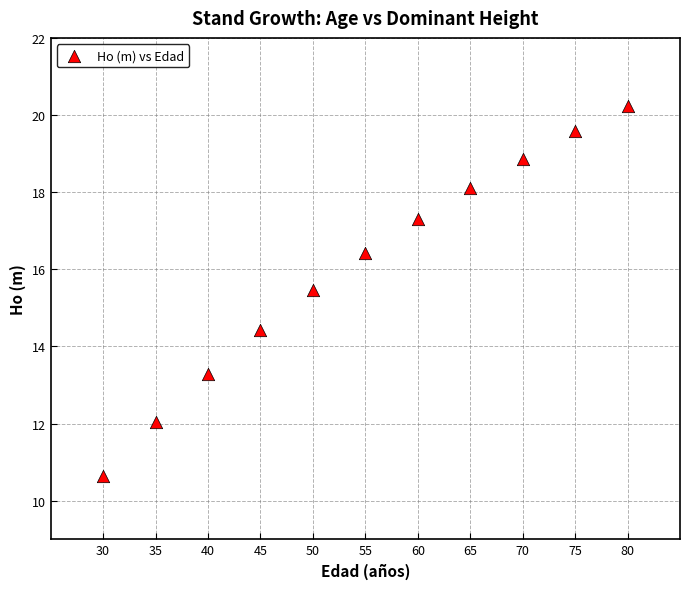

What is the range of X values (max minus min)?

50.0